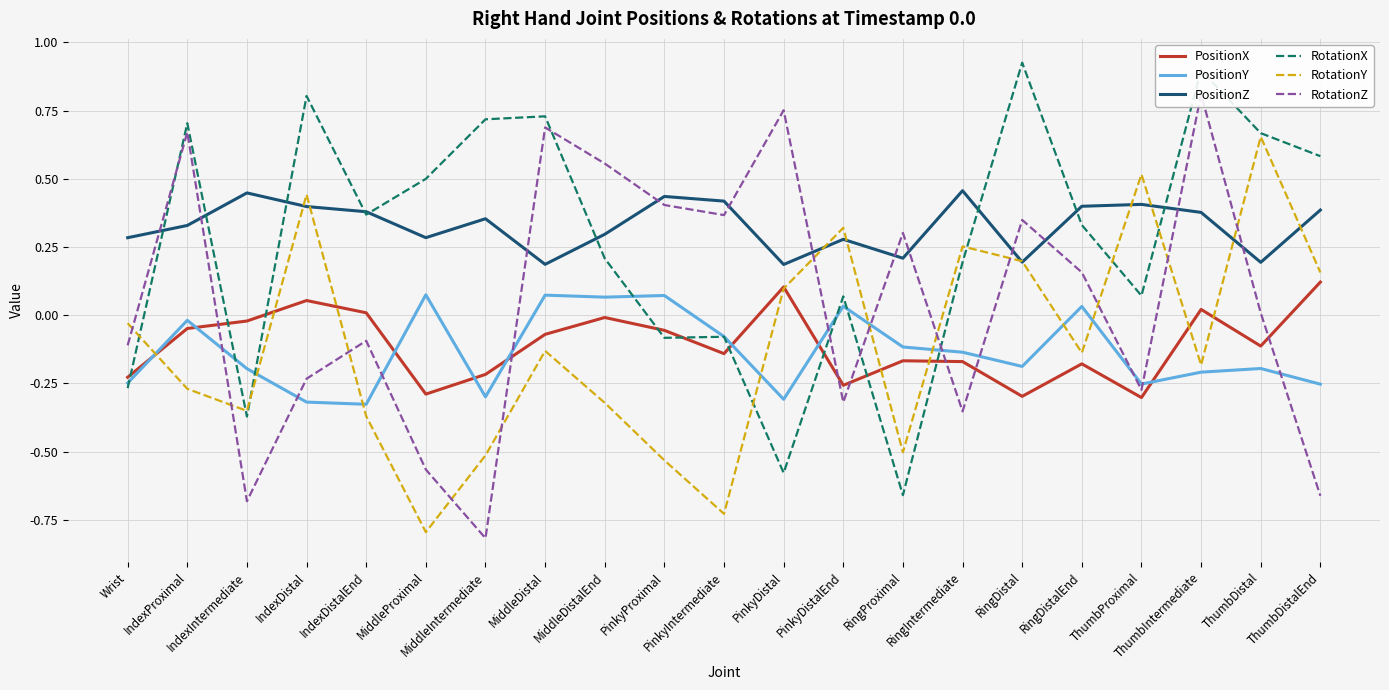

The PositionY series shows 0.1 at PinkyProximal. True or false?

False